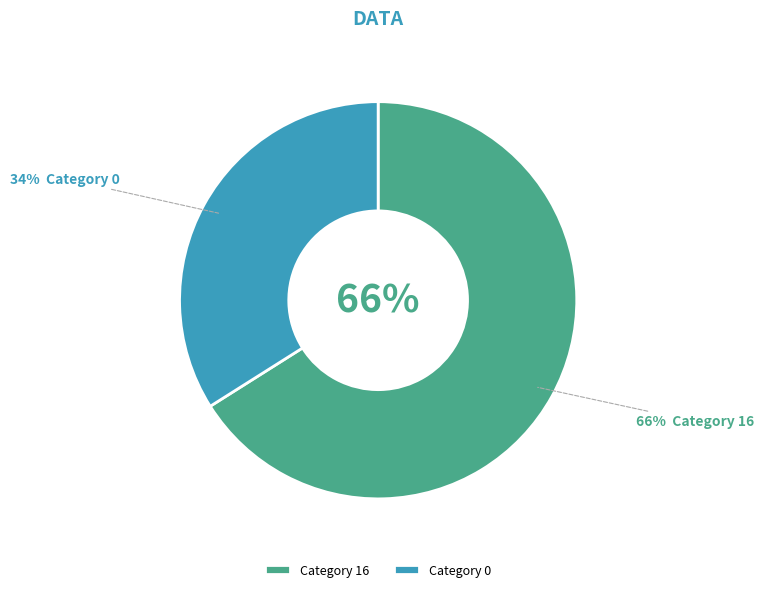

The 16 slice represents 52% of the pie. True or false?

False